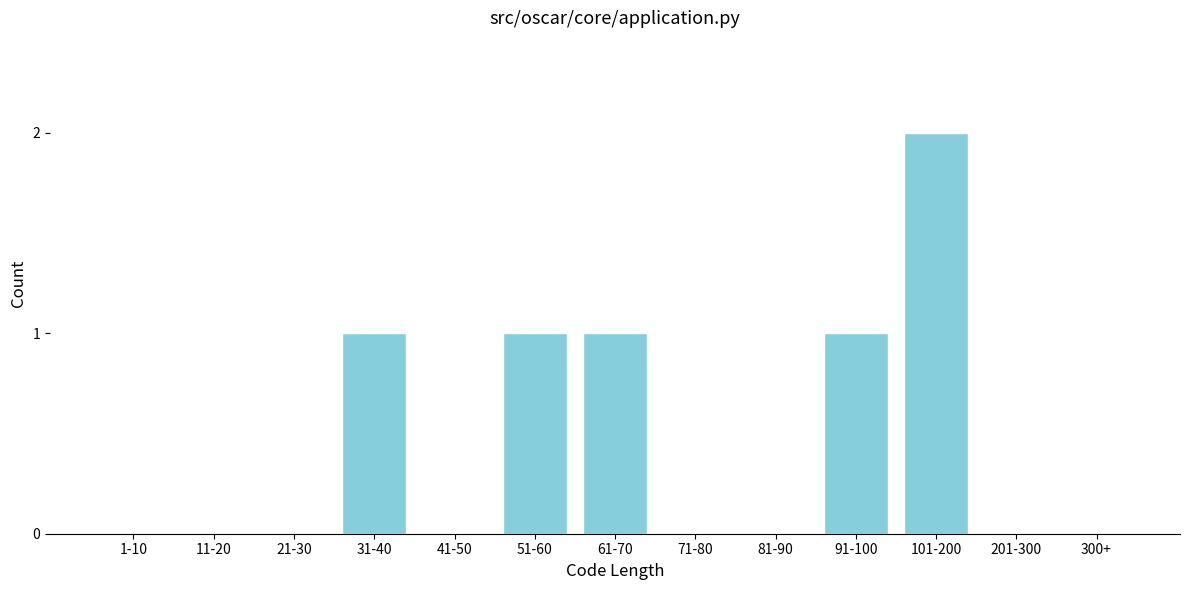

Reading right to left, extract all data points from this chart.

300+=0	201-300=0	101-200=2	91-100=1	81-90=0	71-80=0	61-70=1	51-60=1	41-50=0	31-40=1	21-30=0	11-20=0	1-10=0